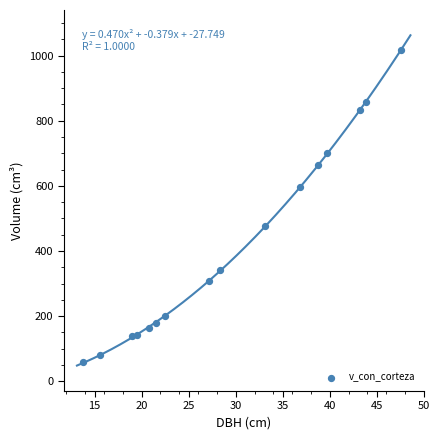

What is the range of Y values (max minus min)?

958.2